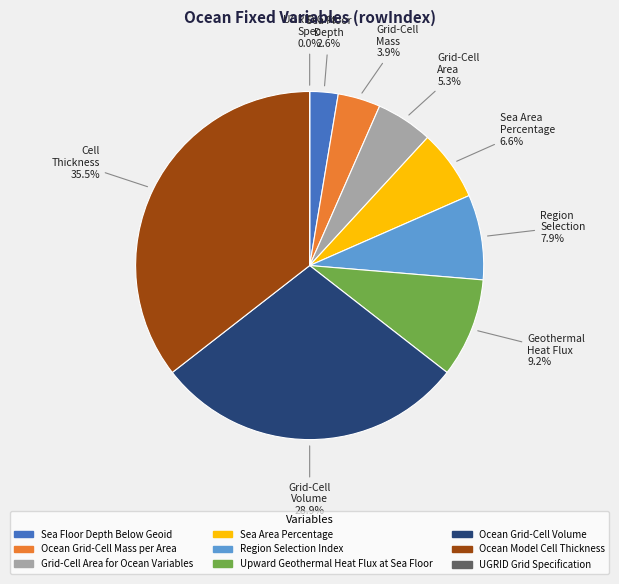

To the nearest percent, what is the average slice percentage?

11%